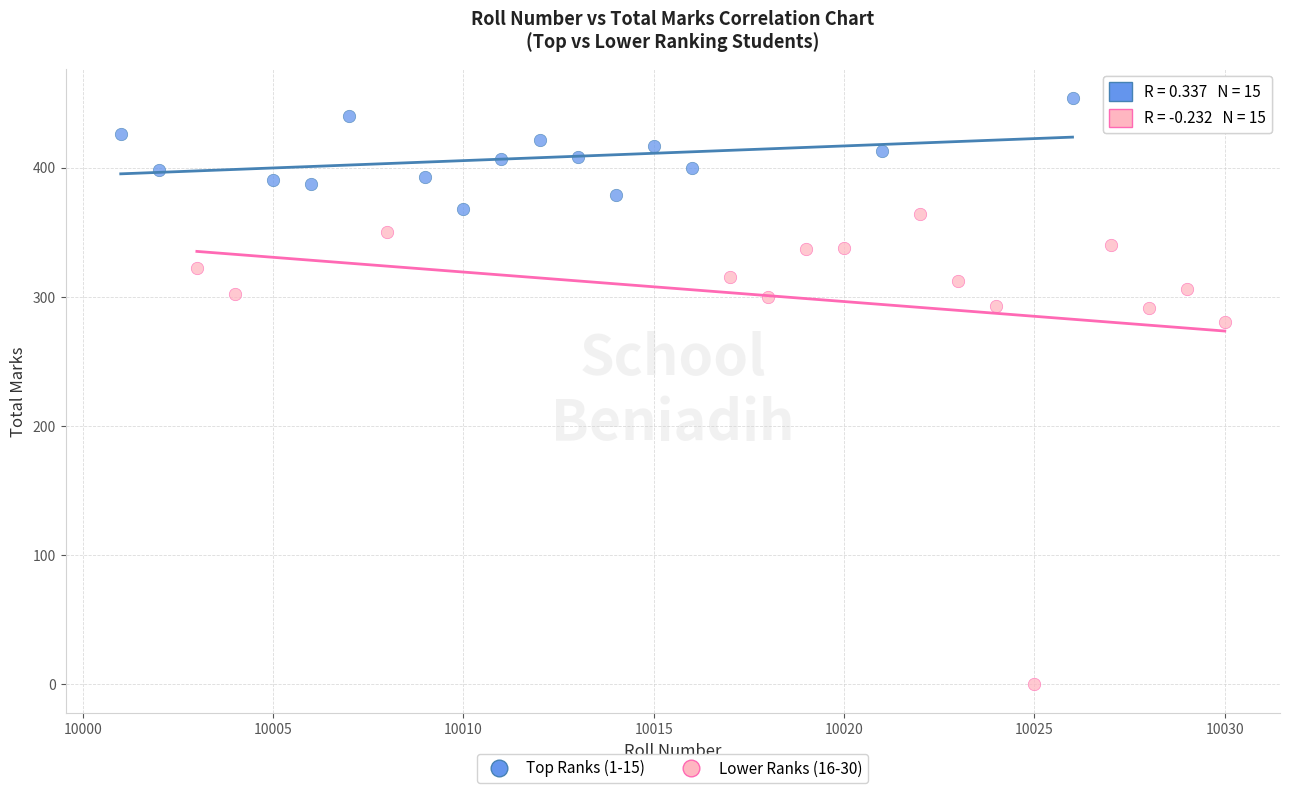

Which series reaches the maximum Y coordinate?

Top Ranks (1-15)